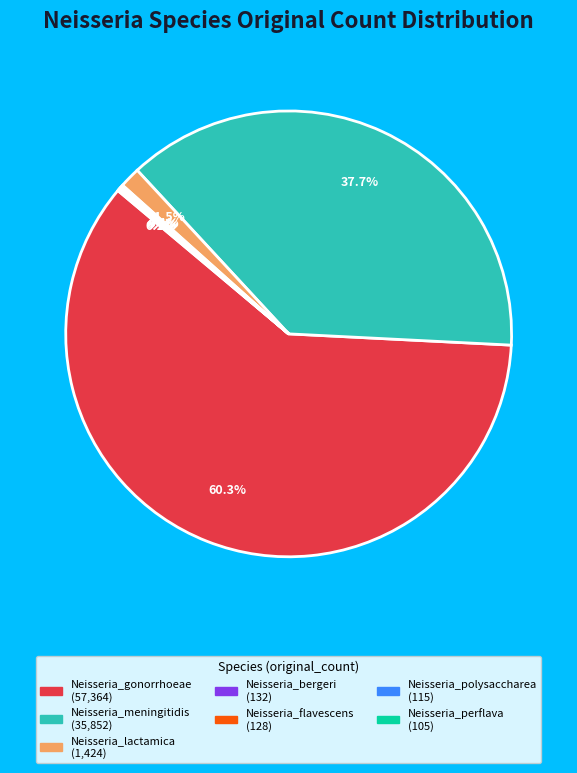

Which has a higher value, Neisseria_meningitidis or Neisseria_lactamica?

Neisseria_meningitidis